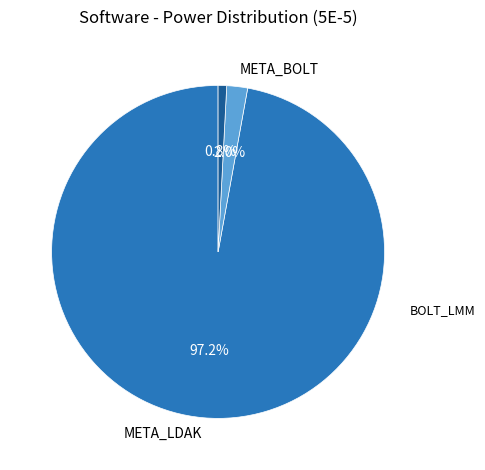

Combined, what portion of the pie is META_LDAK and BOLT_LMM?

98.0%